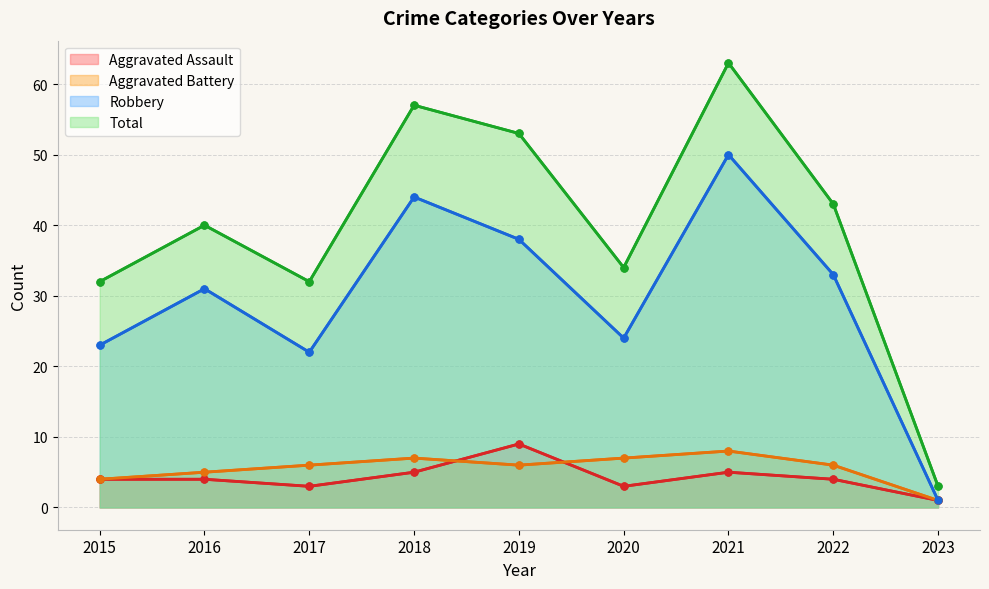

At which category does the chart reach its peak across all series?

2021